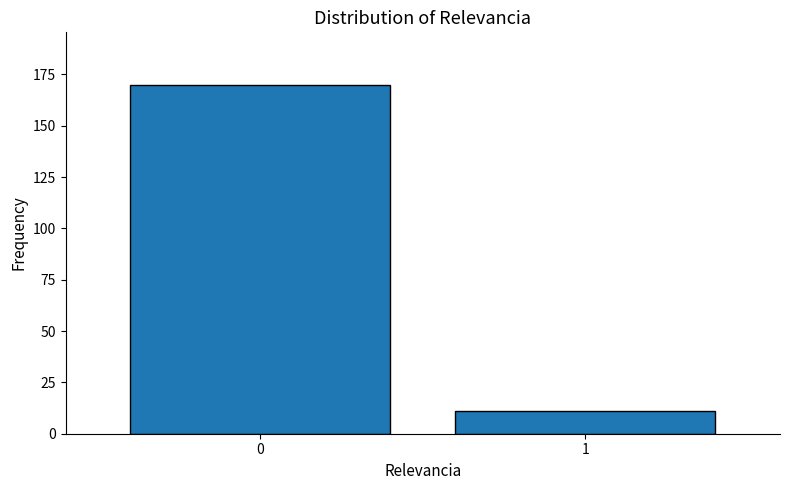

Reading left to right, transcribe all the data shown in this chart.

0=170	1=11